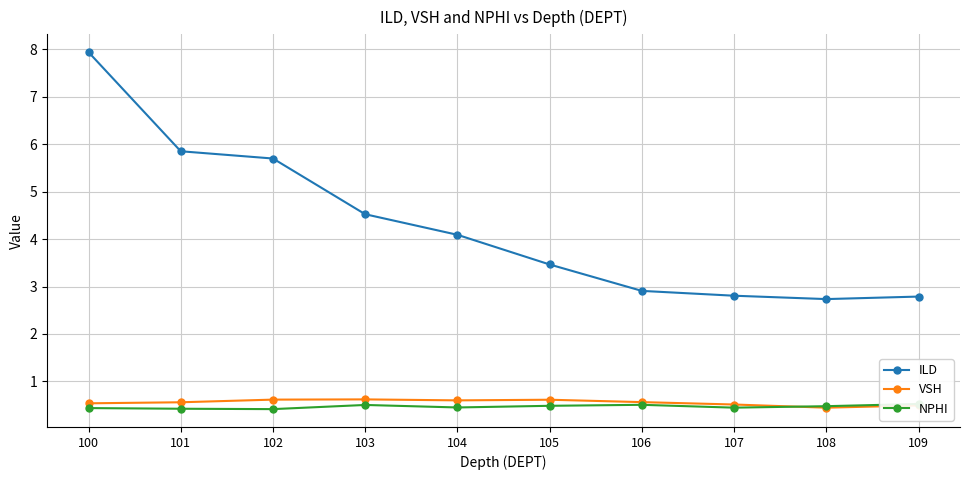

What is the spread (max minus min) of values at 101?

5.4